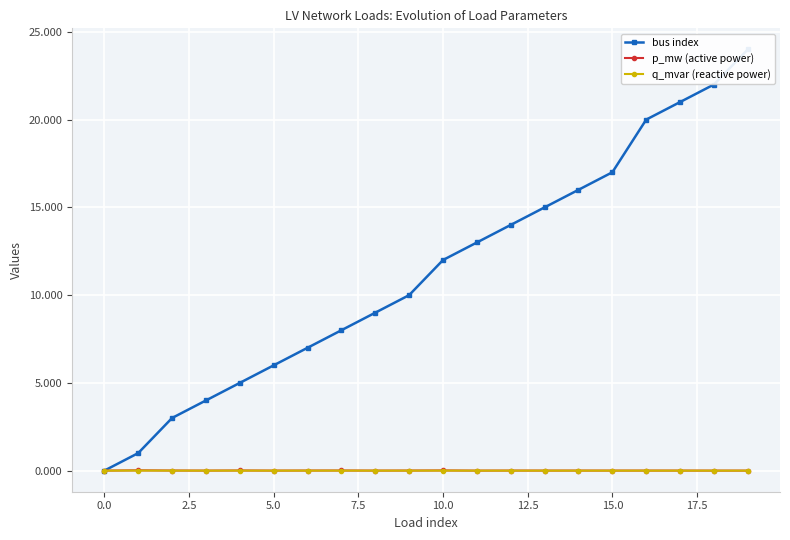

Is it true that p_mw (active power) equals 0.0 at 15.0?

True